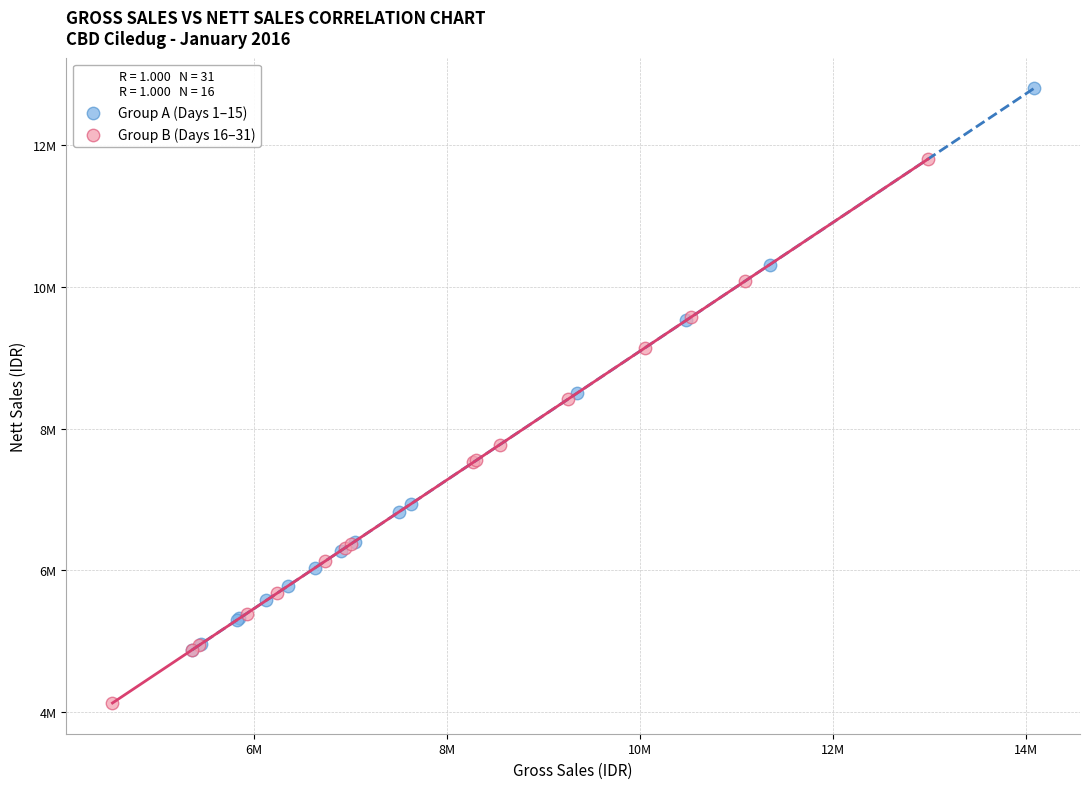

Which series has the largest Y range (max minus min)?

Group A (Days 1–15)